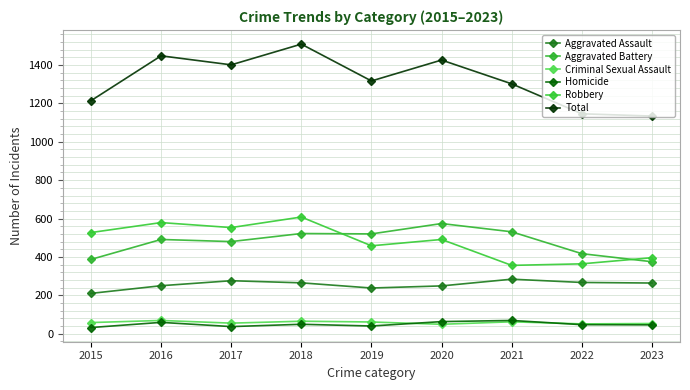

Reading right to left, transcribe all the data shown in this chart.

Aggravated Assault: 2023=264	2022=267	2021=284	2020=249	2019=238	2018=265	2017=276	2016=250	2015=210
Aggravated Battery: 2023=375	2022=417	2021=531	2020=574	2019=520	2018=522	2017=480	2016=491	2015=387
Criminal Sexual Assault: 2023=53	2022=51	2021=62	2020=49	2019=61	2018=65	2017=55	2016=69	2015=58
Homicide: 2023=46	2022=47	2021=69	2020=63	2019=40	2018=49	2017=37	2016=59	2015=32
Robbery: 2023=396	2022=364	2021=356	2020=491	2019=458	2018=608	2017=553	2016=579	2015=527
Total: 2023=1134	2022=1146	2021=1302	2020=1426	2019=1317	2018=1509	2017=1401	2016=1448	2015=1214